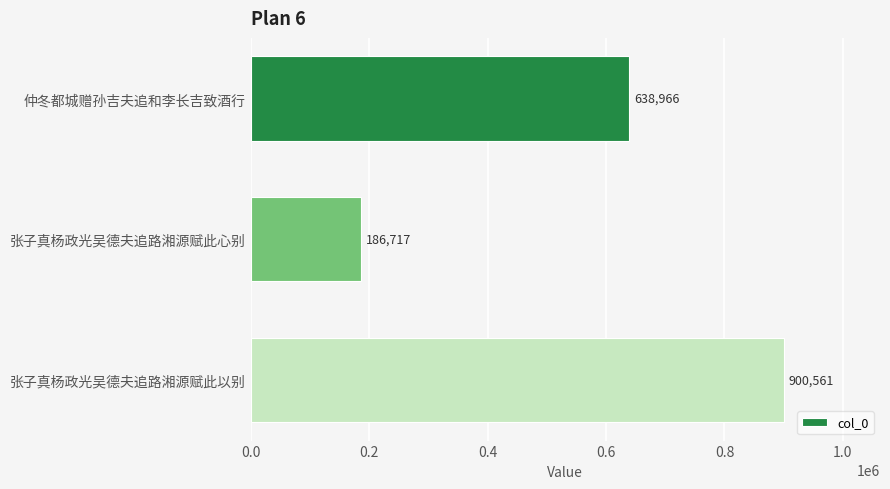

How many data points are less than 638966?

1